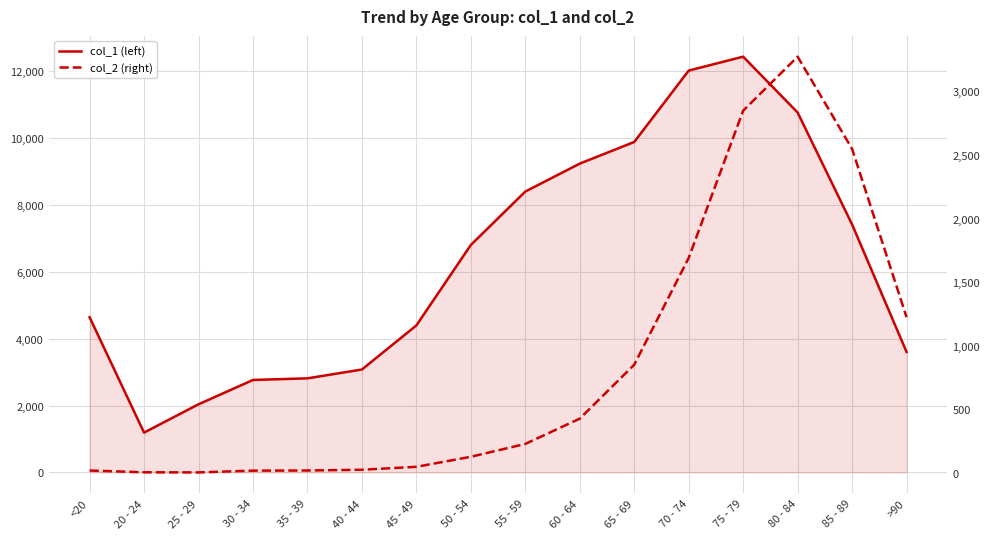

True or false: col_2 has a value of 2548 at 85 - 89.

True